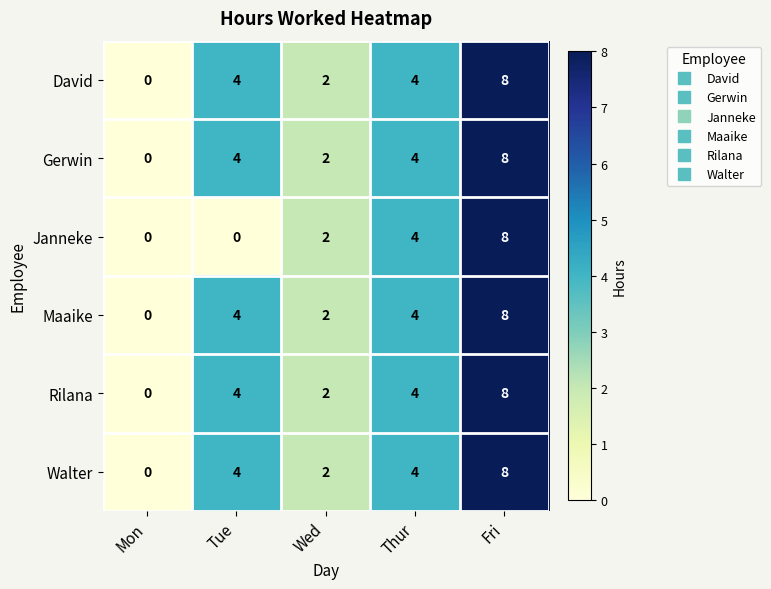

What is the sum of the David values at Tue and Thur?

8